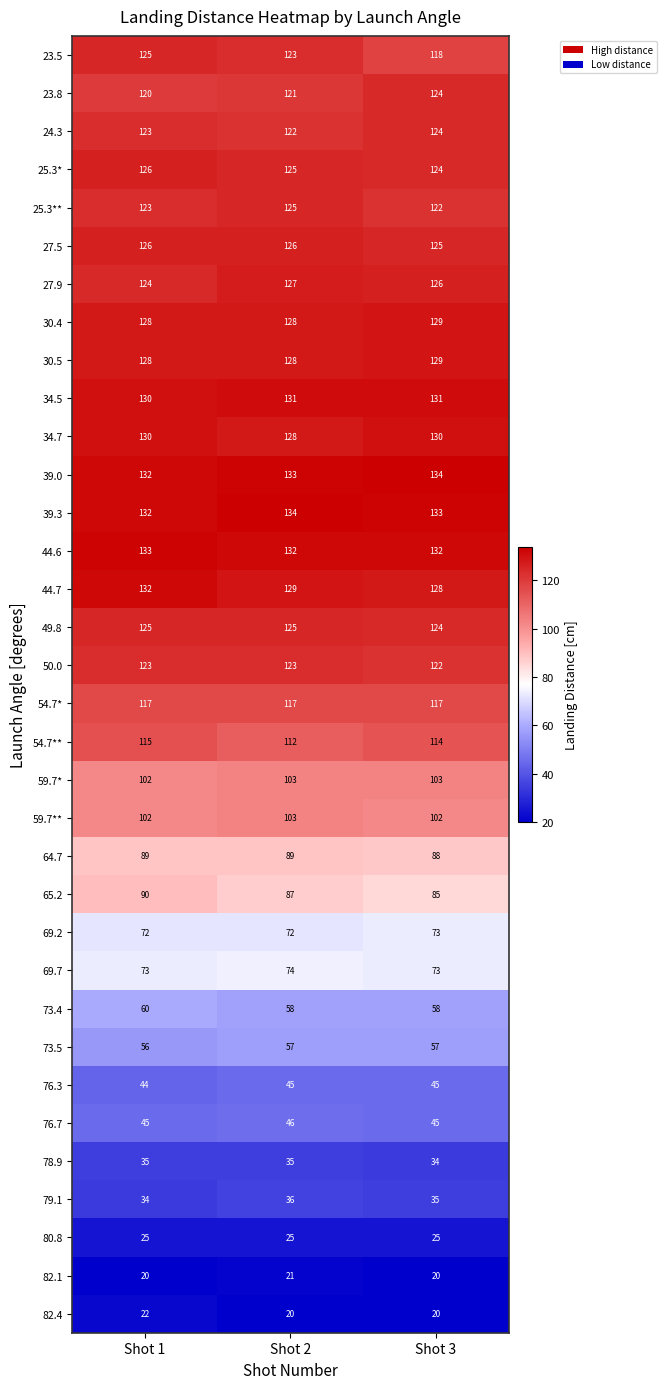

What is the total value across all series at Shot 2?

3260